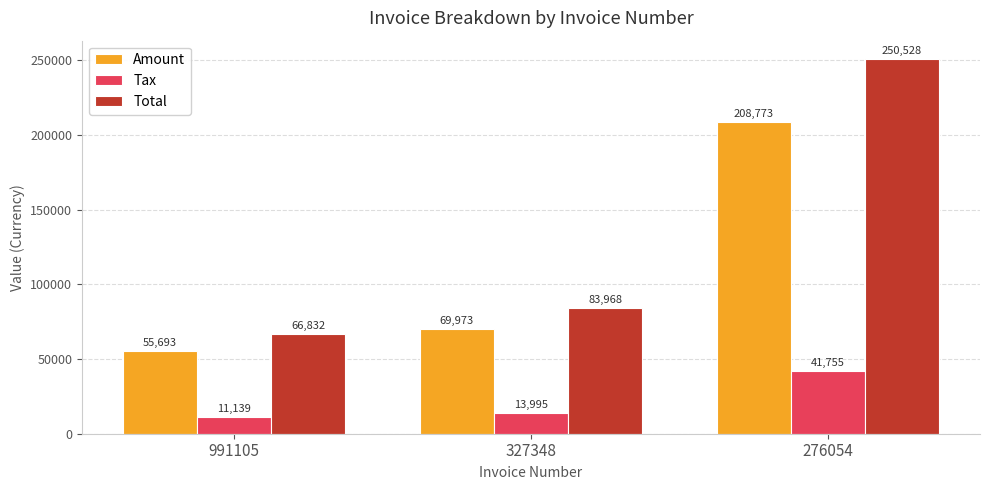

Which series changed the most between 991105 and 327348?

Total